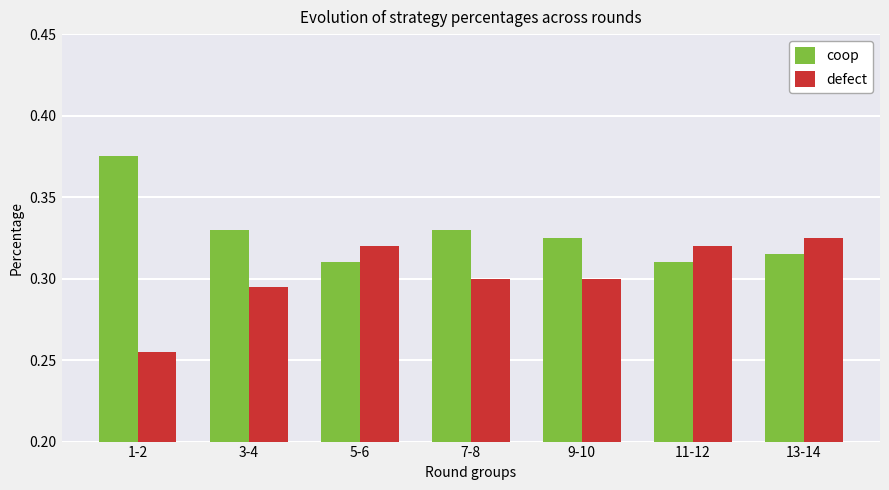

Are the bars grouped side by side (vs. stacked)?

Yes